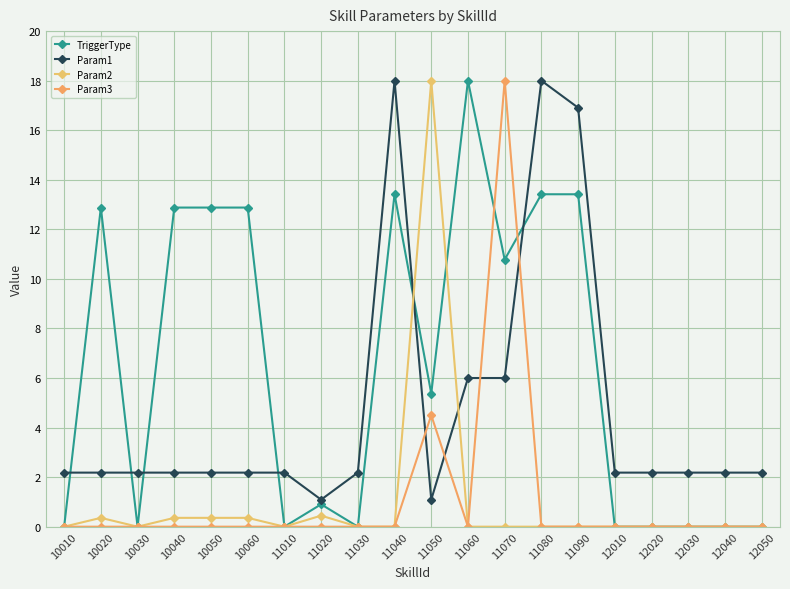

Read the Param1 value at 11010.

2.2